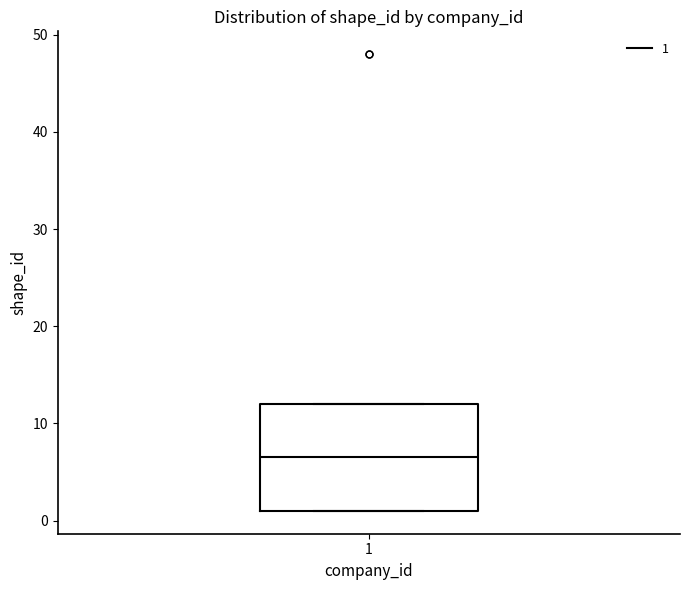

Transcribe this box plot: give where the median line is, the range the box spans, and where the two whiskers end, as read against the y-axis. The values are not printed on the chart, so give them approximately, as read against the axis.

median 7, box 1 to 12, whiskers 1 to 12